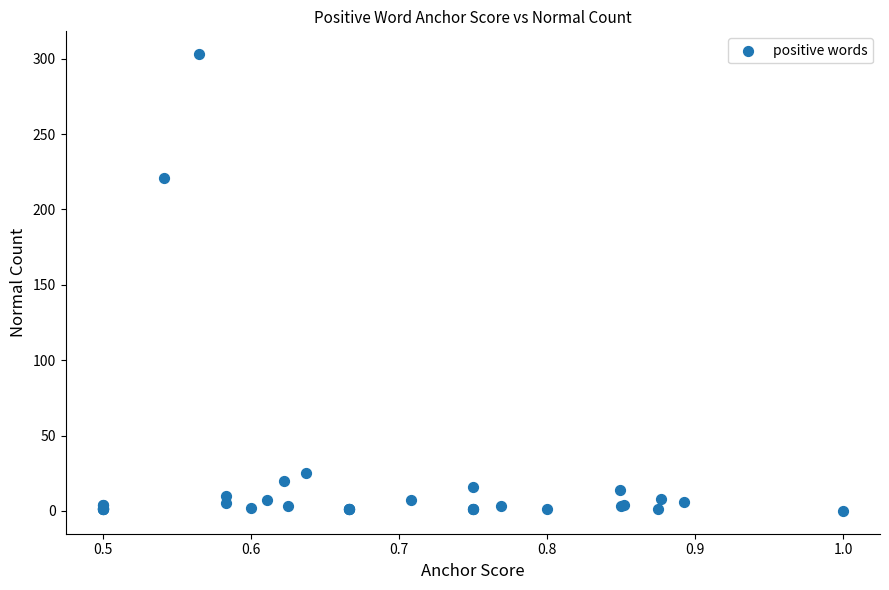

What Y value in the scatter plot is closest to 151?

221